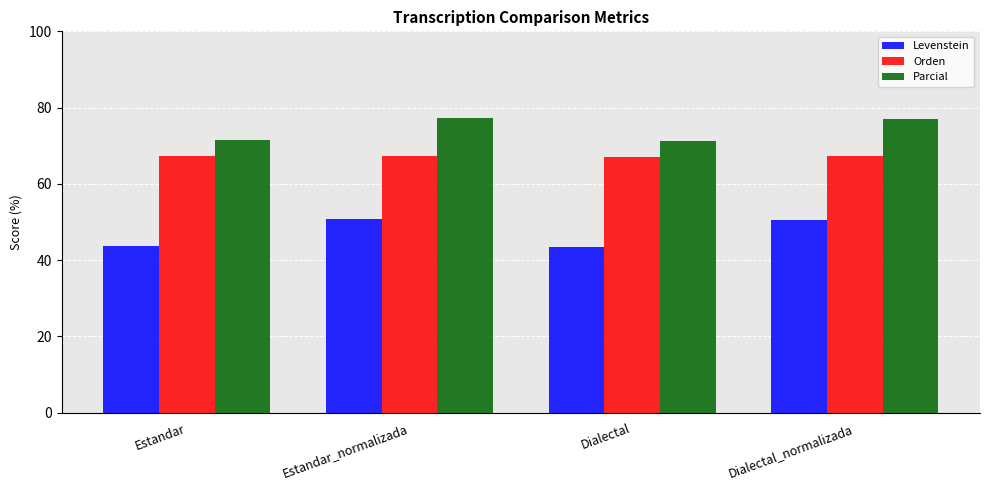

What is the minimum value for Orden?

67.1